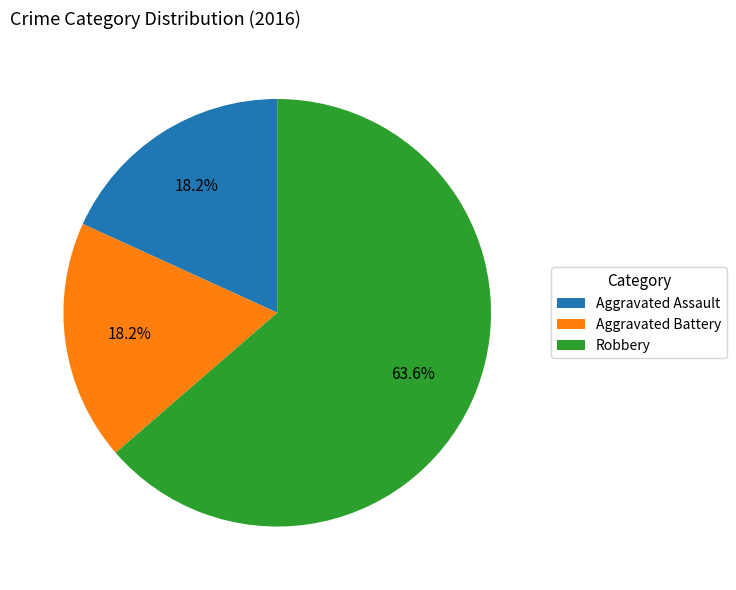

To the nearest percent, what portion does Aggravated Battery represent?

18%